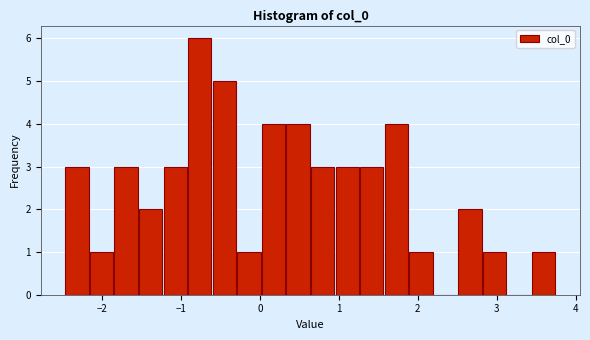

Around what value on the x-axis is the tallest bar? Give the approximate position of its centre, as read against the axis.

-0.8